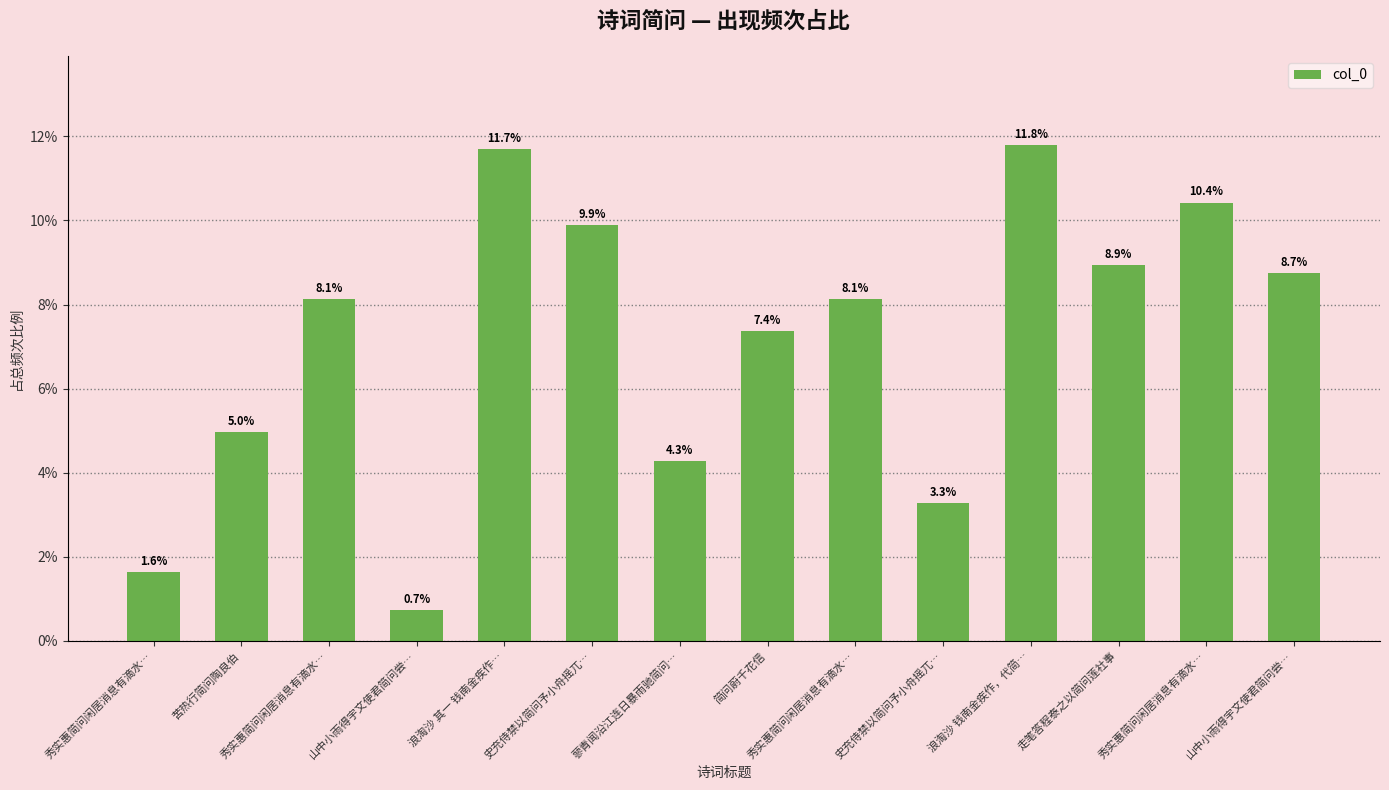

Are the bars horizontal?

No